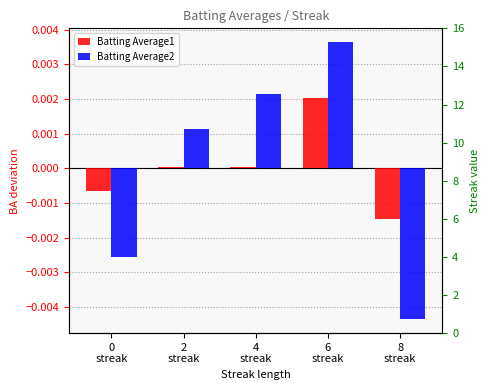

How many bars are there in each group?

2